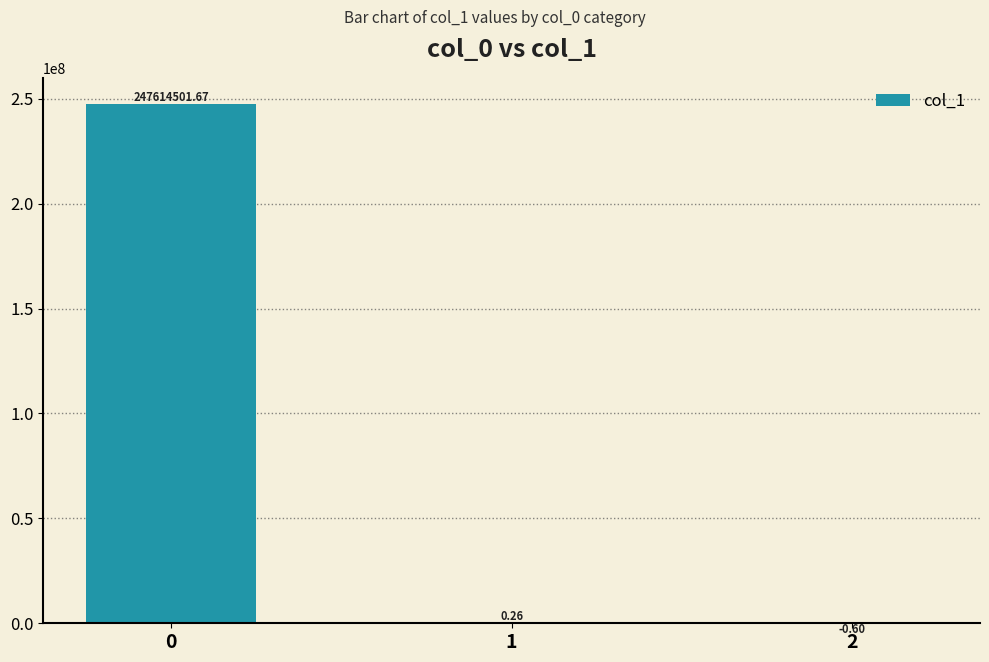

Does the chart contain stacked bars?

No